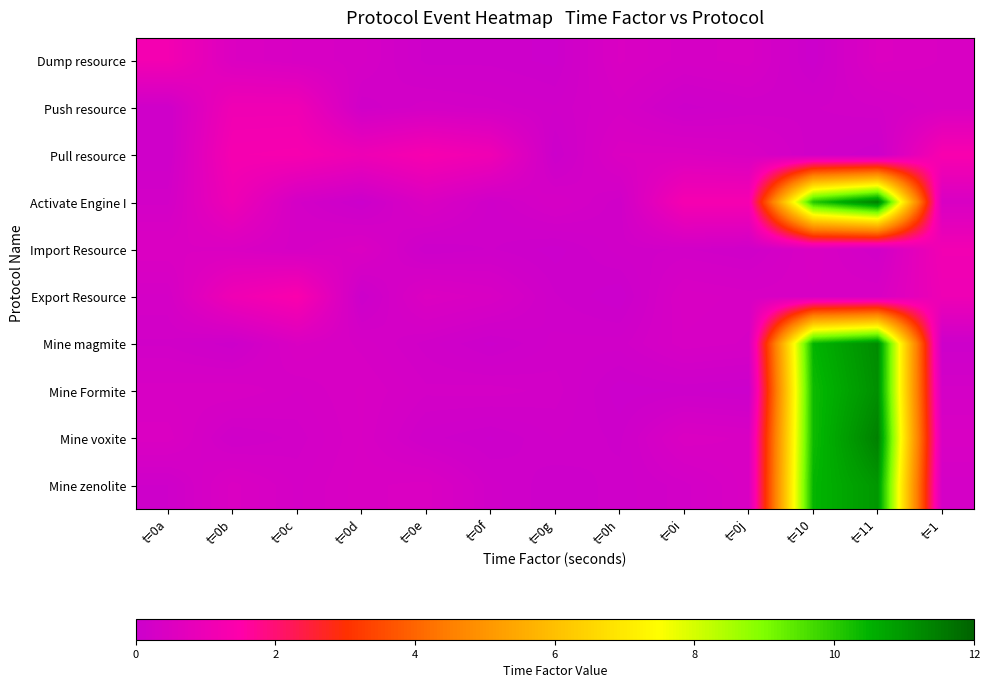

At t=0f, list the series in order from largest to smallest.

Pull resource, Export Resource, Mine Formite, Push resource, Mine zenolite, Activate Engine I, Import Resource, Dump resource, Mine voxite, Mine magmite